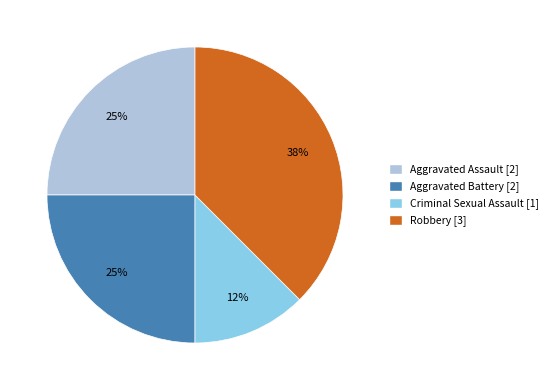

How many segments does this pie chart have?

4